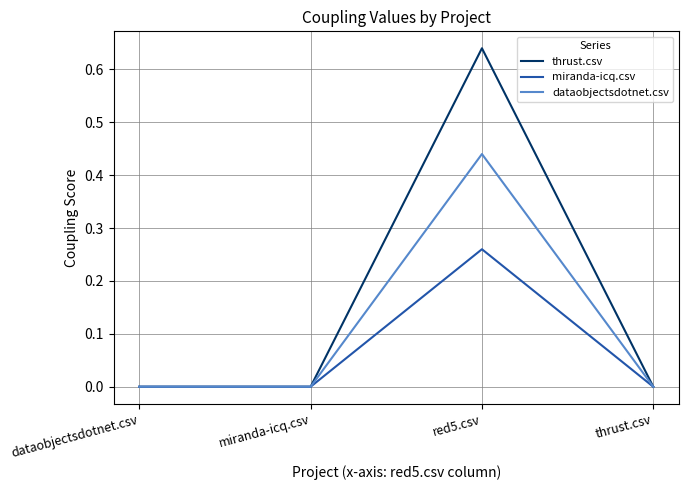

Rank the series by their maximum value, from lowest to highest.

miranda-icq.csv, dataobjectsdotnet.csv, thrust.csv